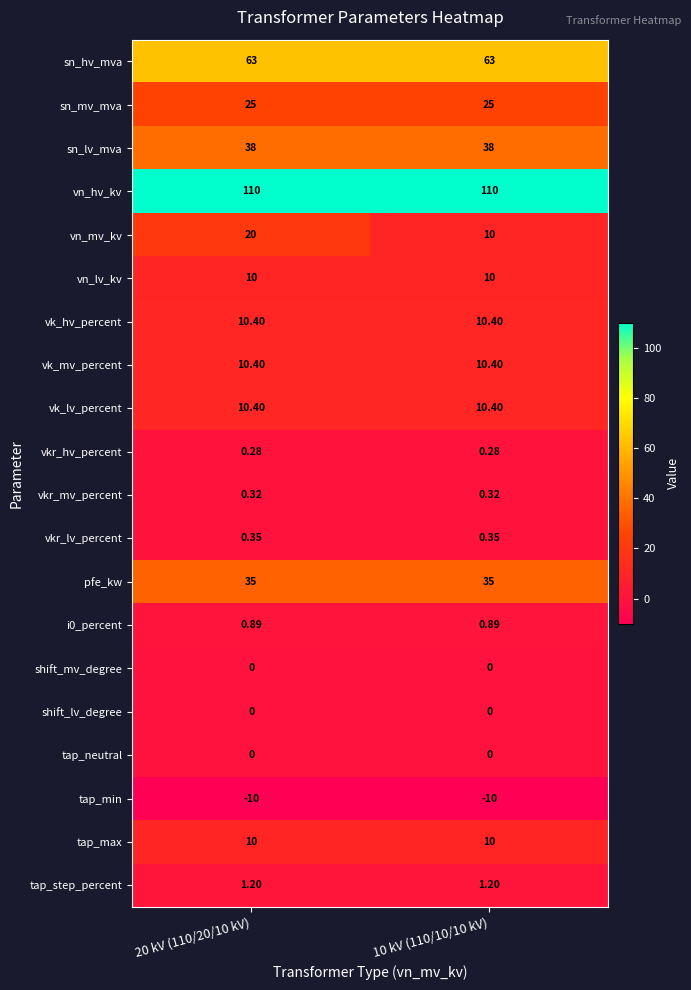

Which series has the largest total across all categories?

vn_hv_kv